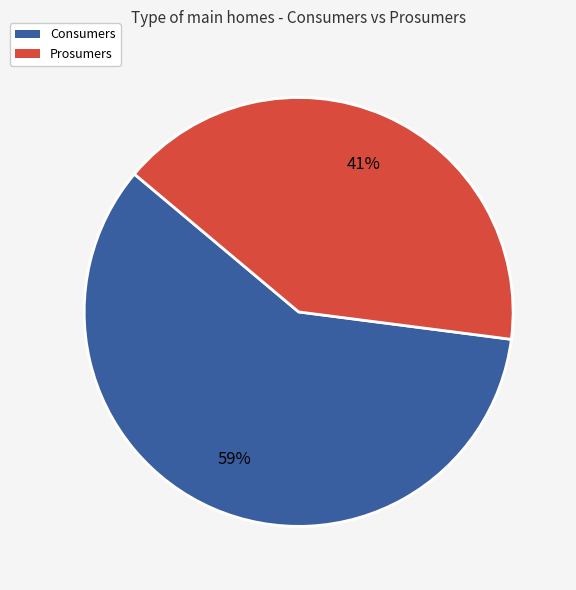

Which category accounts for the majority?

Consumers